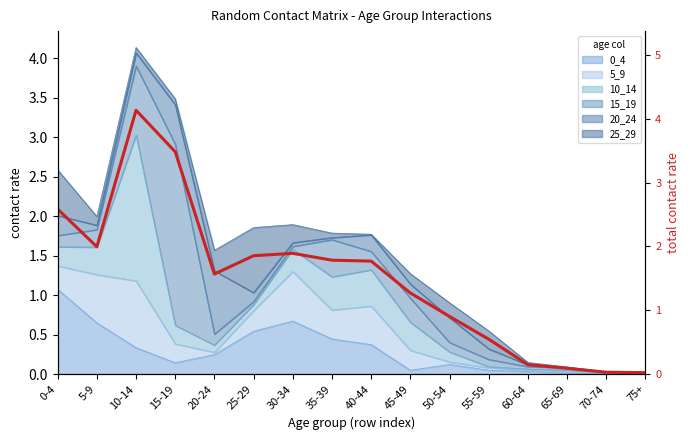

What is the ratio of the value at 5-9 to the value at 30-34?

1.1